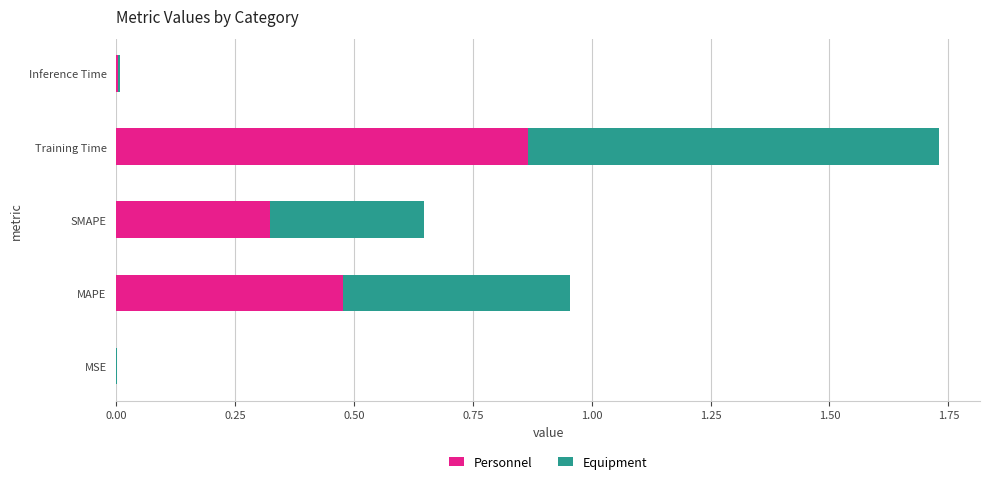

What are all the series names shown in the legend?

Personnel, Equipment